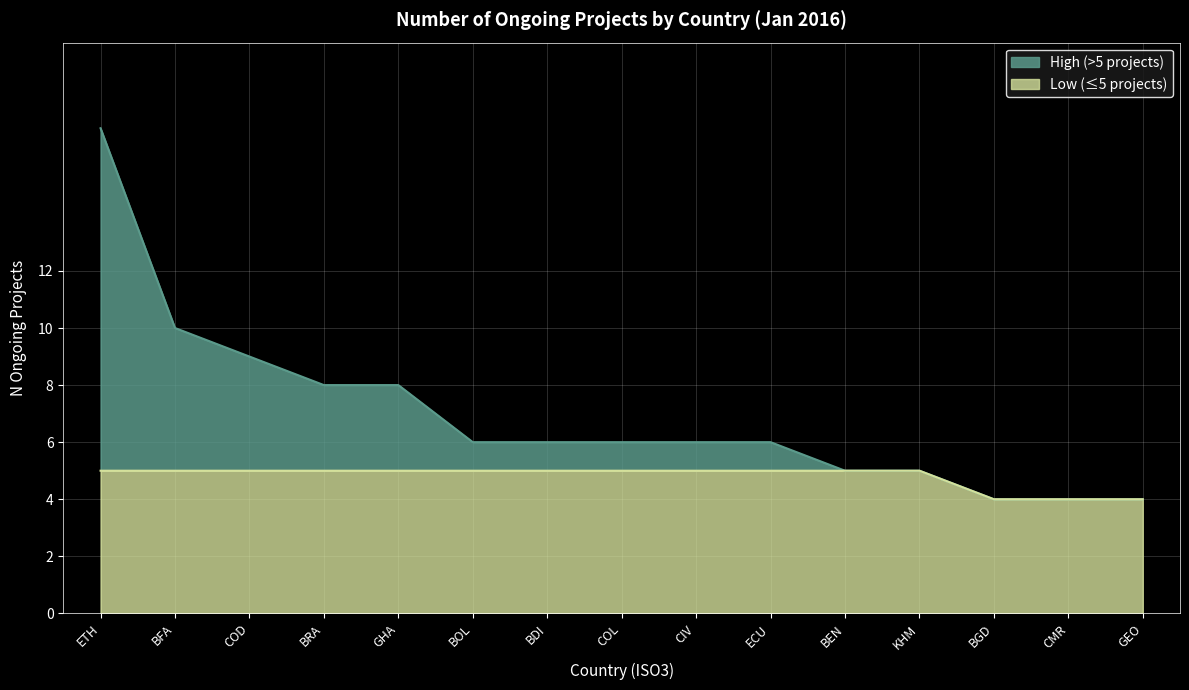

Is it true that Low (≤5 projects) equals 8 at BFA?

False